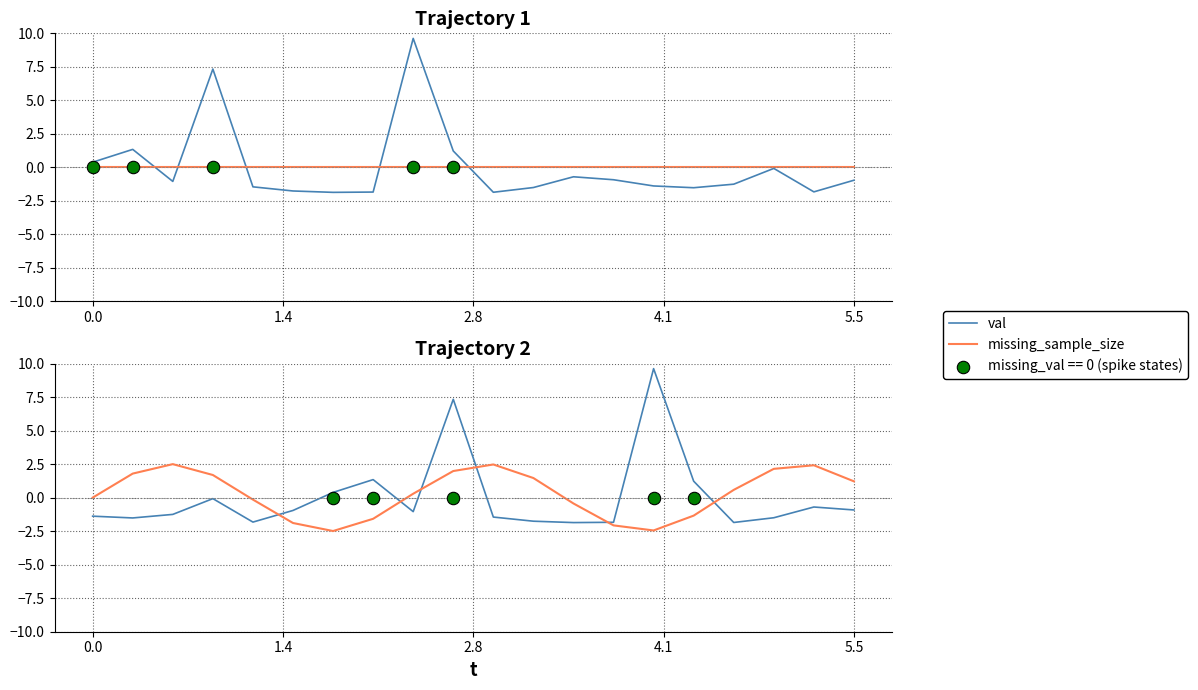

Which series contains the highest Y value?

val